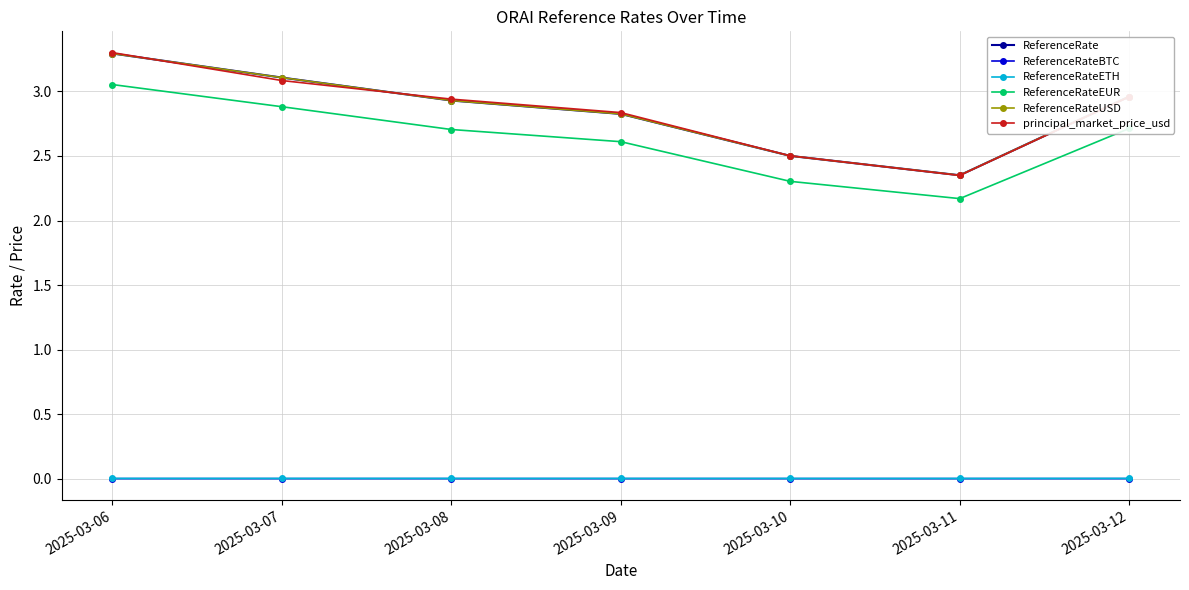

Is this an area chart (filled region under the line)?

No